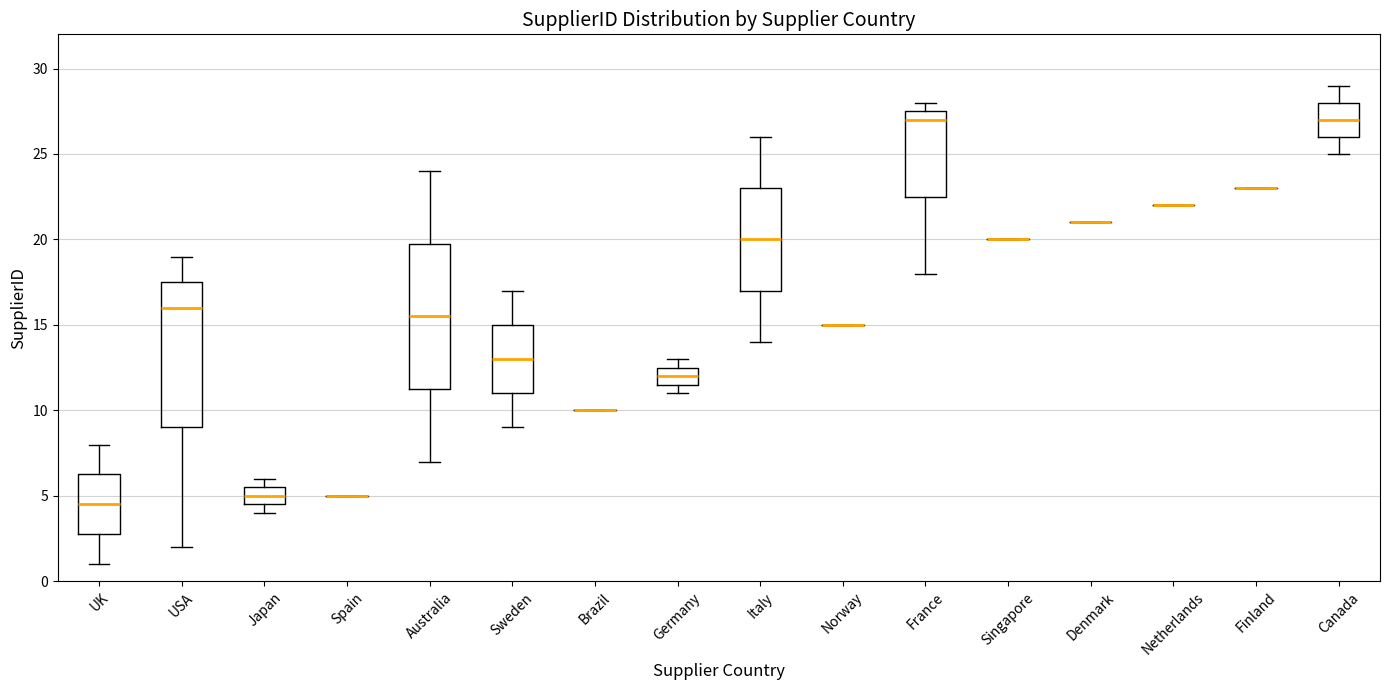

Reading left to right, transcribe this box plot: for each box, give where its median line is, the range the box spans, and where its two whiskers end, as read against the y-axis. The values are not printed on the chart, so give them approximately, as read against the axis.

UK: median 4.5, box 3.0 to 6.5, whiskers 1.0 to 8.0
USA: median 16.0, box 9.0 to 17.5, whiskers 2.0 to 19.0
Japan: median 5.0, box 4.5 to 5.5, whiskers 4.0 to 6.0
Spain: box collapsed to a line at 5.0, whiskers 5.0 to 5.0
Australia: median 15.5, box 11.5 to 20.0, whiskers 7.0 to 24.0
Sweden: median 13.0, box 11.0 to 15.0, whiskers 9.0 to 17.0
Brazil: box collapsed to a line at 10.0, whiskers 10.0 to 10.0
Germany: median 12.0, box 11.5 to 12.5, whiskers 11.0 to 13.0
Italy: median 20.0, box 17.0 to 23.0, whiskers 14.0 to 26.0
Norway: box collapsed to a line at 15.0, whiskers 15.0 to 15.0
France: median 27.0, box 22.5 to 27.5, whiskers 18.0 to 28.0
Singapore: box collapsed to a line at 20.0, whiskers 20.0 to 20.0
Denmark: box collapsed to a line at 21.0, whiskers 21.0 to 21.0
Netherlands: box collapsed to a line at 22.0, whiskers 22.0 to 22.0
Finland: box collapsed to a line at 23.0, whiskers 23.0 to 23.0
Canada: median 27.0, box 26.0 to 28.0, whiskers 25.0 to 29.0